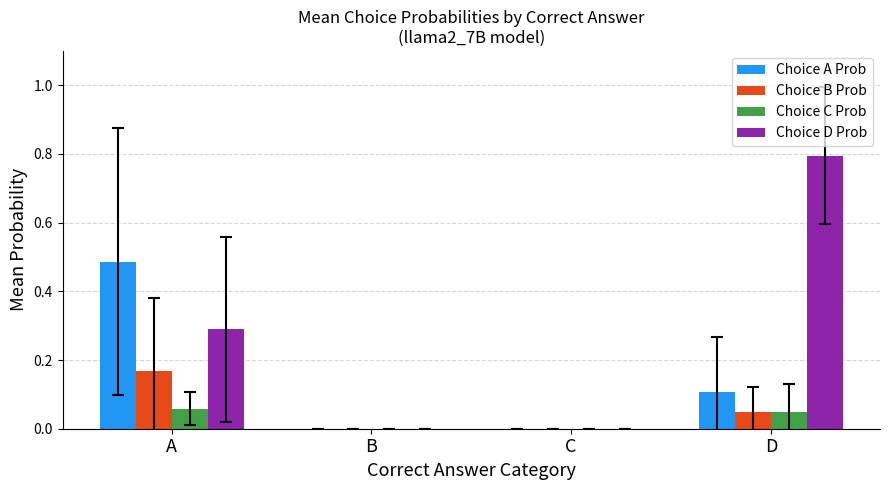

Count the Choice A Prob values in the range 0 to 1.

4